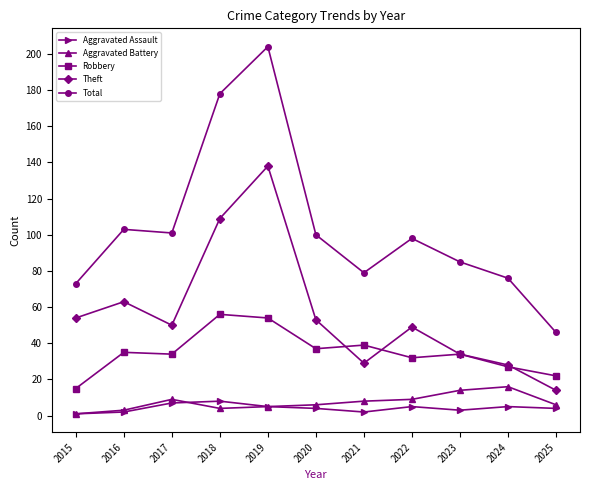

Count the number of categories in the chart.

11